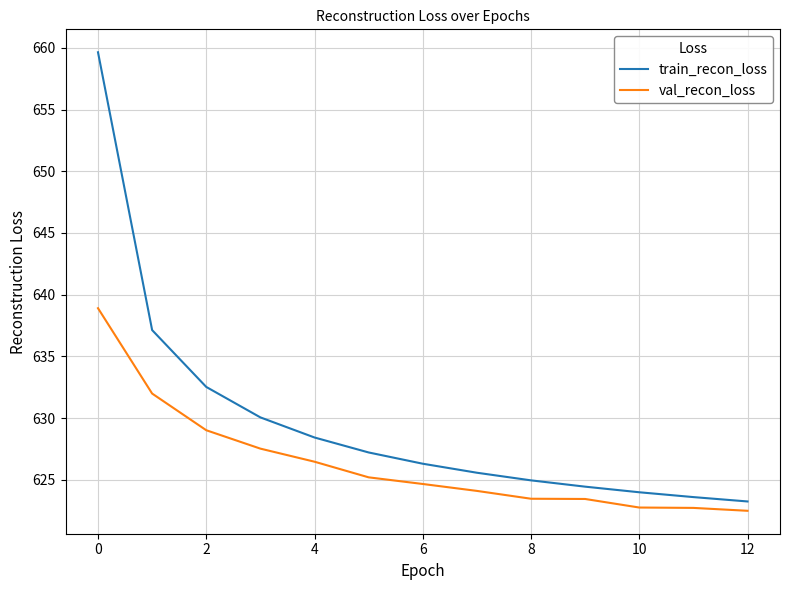

Which series has the largest range (max minus min)?

train_recon_loss